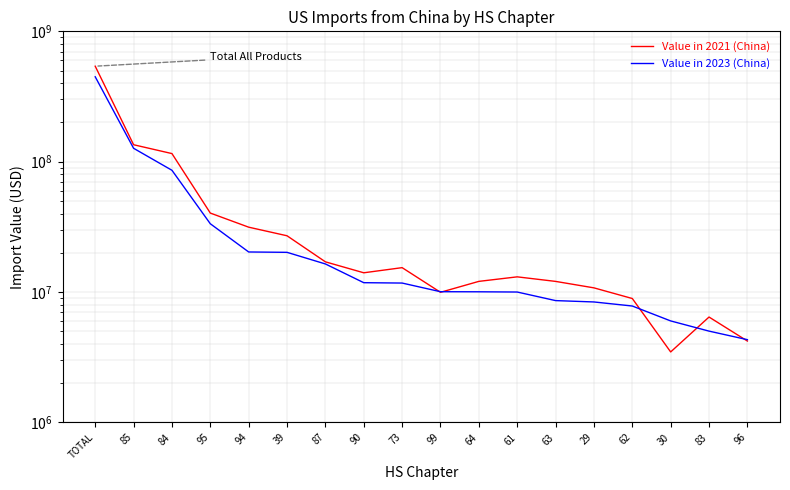

What is the sum of all Value in 2023 (China) values?

844551392